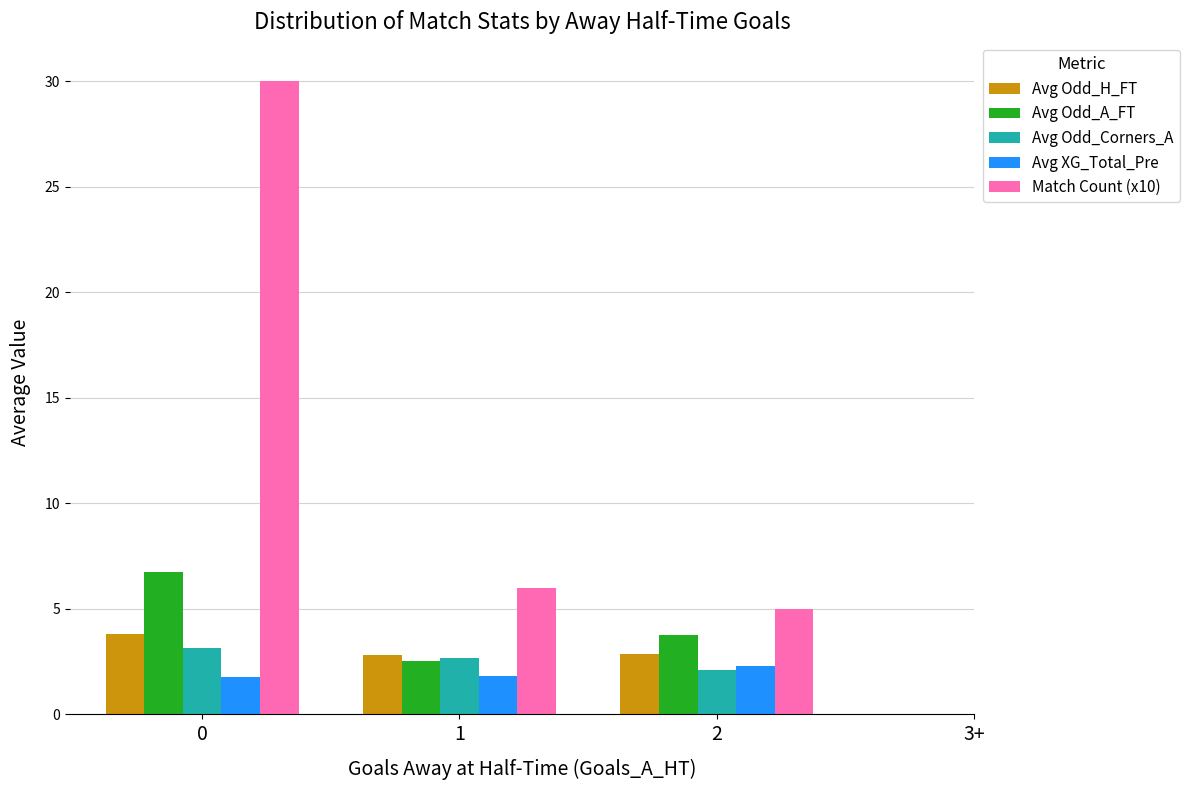

What are all the series names shown in the legend?

Avg Odd_H_FT, Avg Odd_A_FT, Avg Odd_Corners_A, Avg XG_Total_Pre, Match Count (x10)